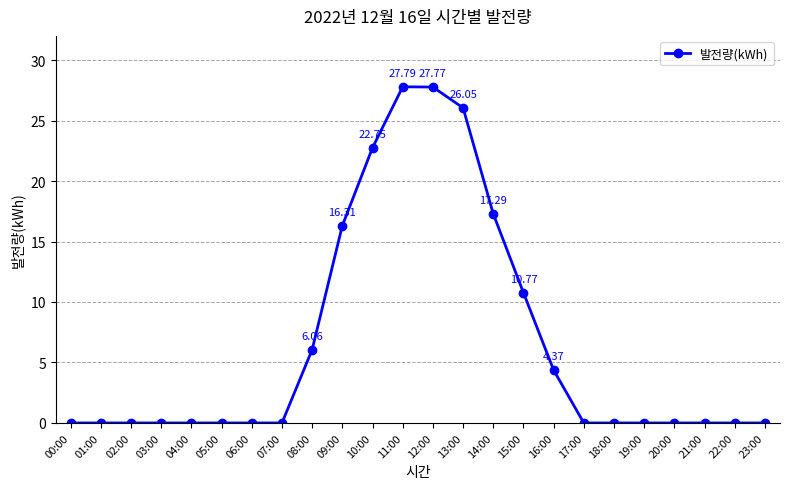

What is the sum of the values at 15:00 and 20:00?

10.8